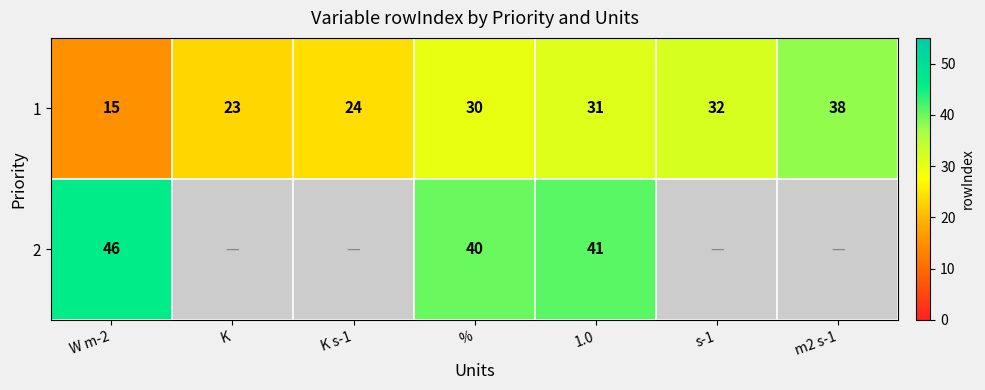

At which category does the chart reach its peak across all series?

W m-2